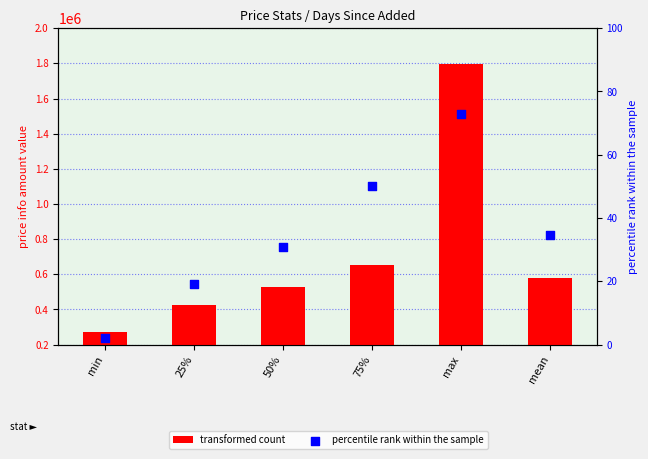

What are all the series names shown in the legend?

transformed count, percentile rank within the sample